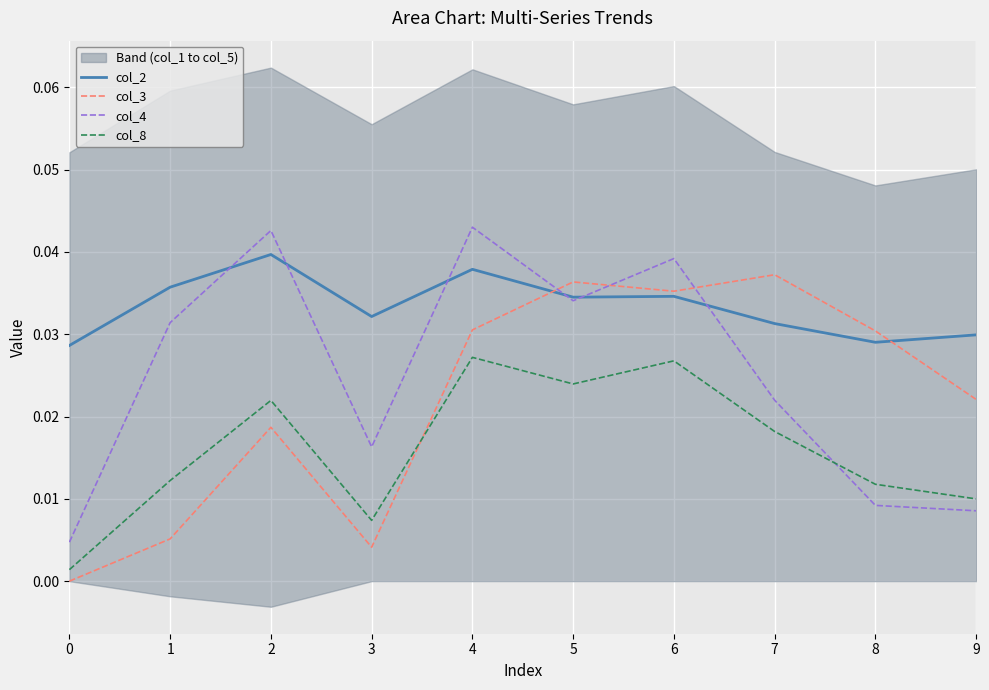

Which has a higher value, 7 or 8?

7